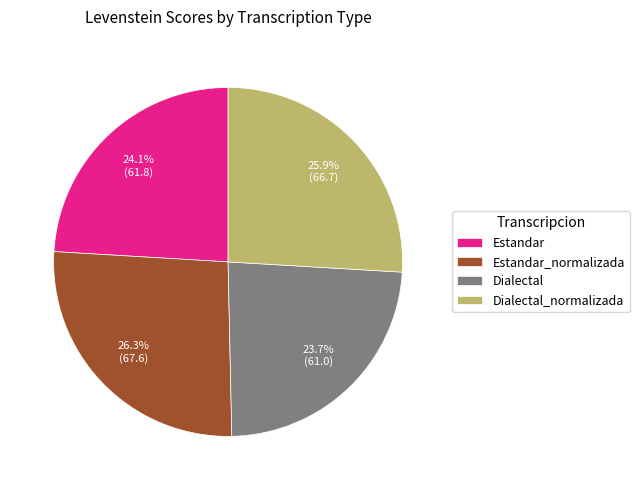

Which has a higher value, Estandar_normalizada or Dialectal?

Estandar_normalizada